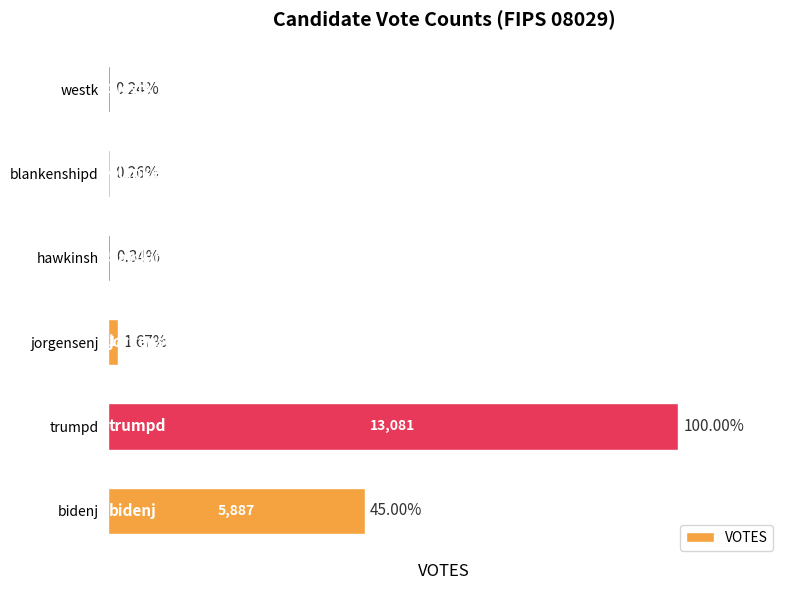

What is the sum of the values at bidenj and blankenshipd?

5921